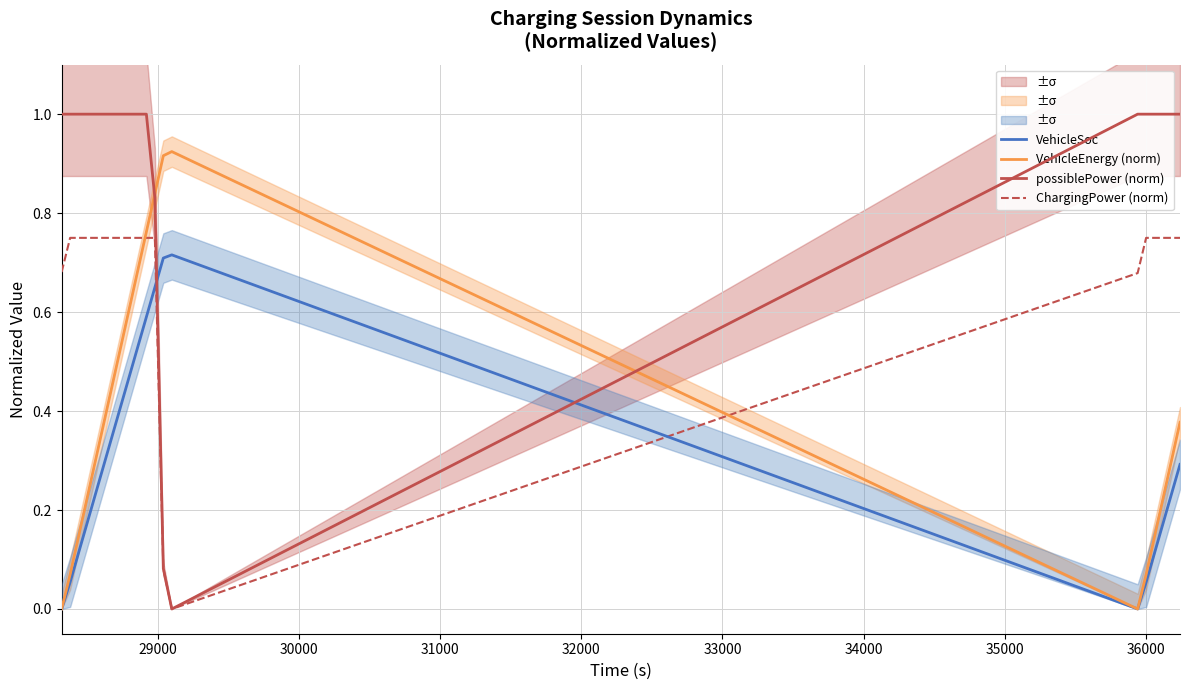

After their last crossing, which series has the higher values: ChargingPower (norm) or VehicleEnergy (norm)?

ChargingPower (norm)